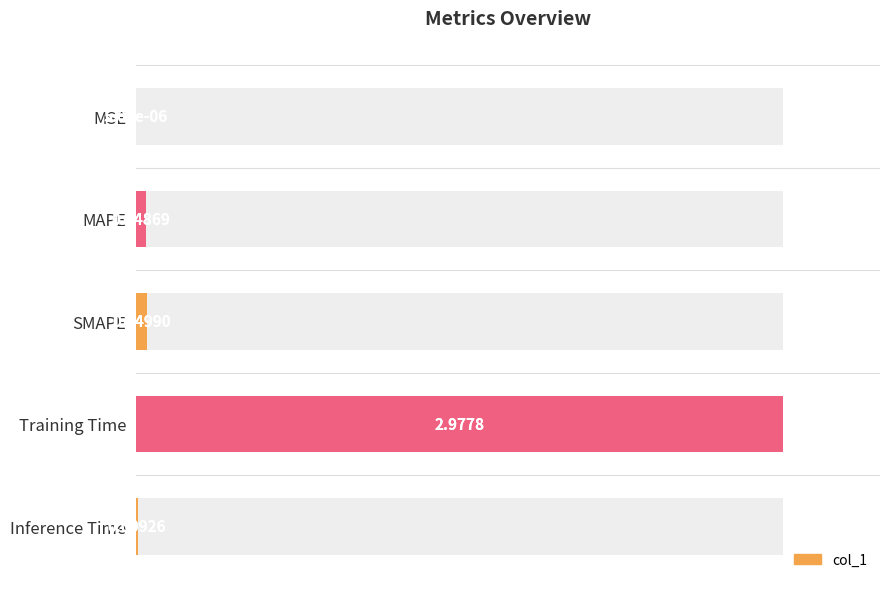

Is it true that the value at MSE is 0.0?

True